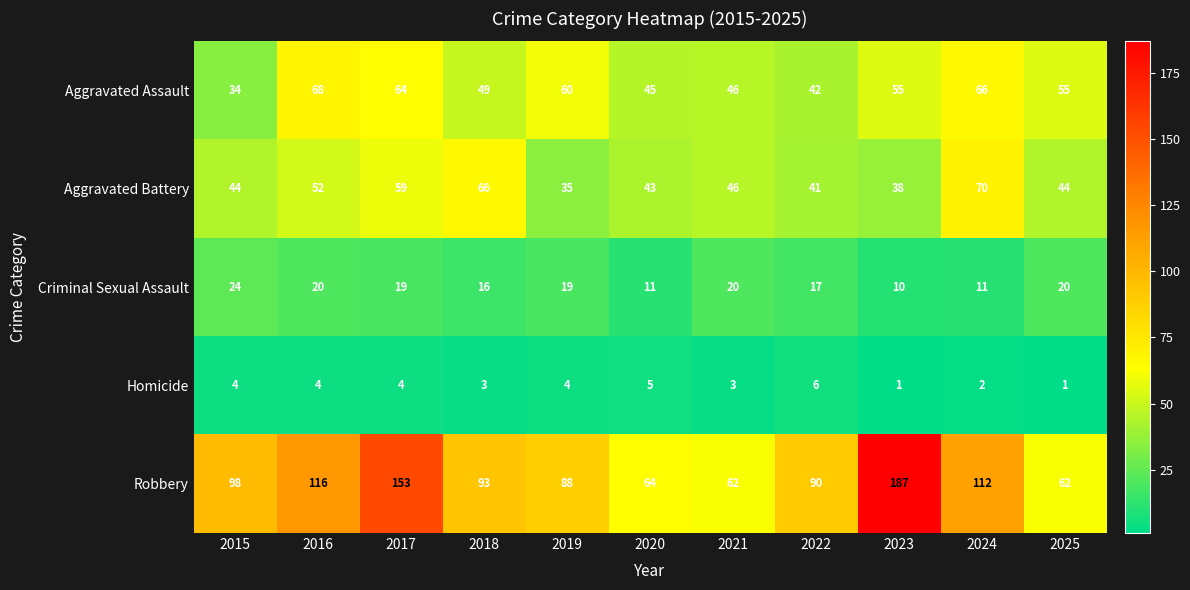

At which label is Robbery closest to 124?

2016